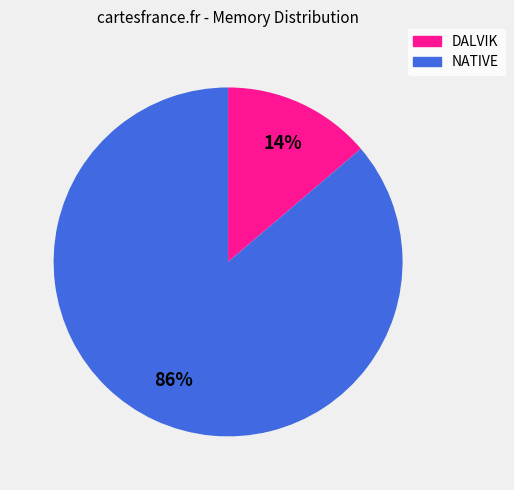

Is there a majority slice in this chart?

Yes